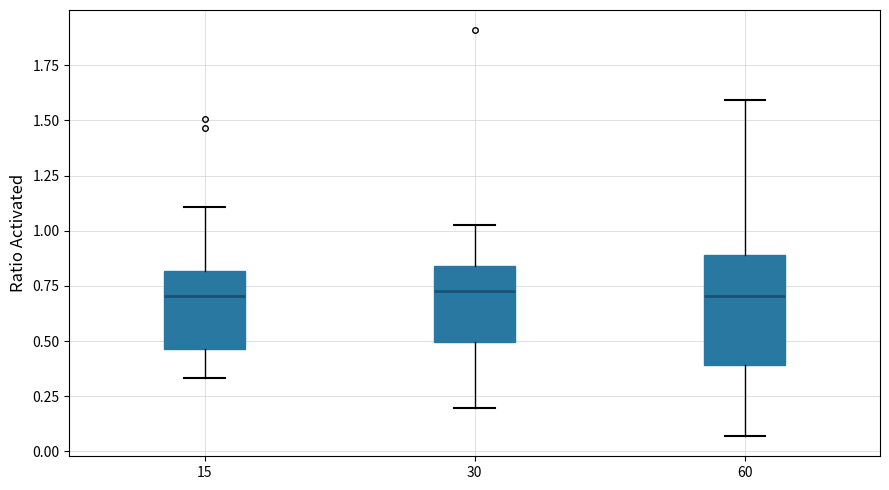

Reading left to right, transcribe this box plot: for each box, give where its median line is, the range the box spans, and where its two whiskers end, as read against the y-axis. The values are not printed on the chart, so give them approximately, as read against the axis.

15: median 0.70, box 0.45 to 0.80, whiskers 0.35 to 1.10
30: median 0.75, box 0.50 to 0.85, whiskers 0.20 to 1.05
60: median 0.70, box 0.40 to 0.90, whiskers 0.05 to 1.60